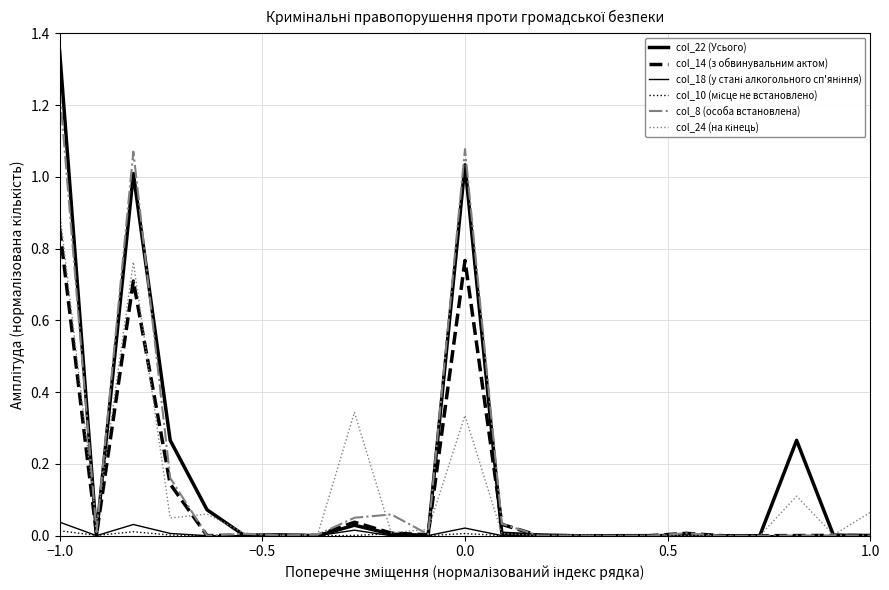

How many lines are shown in the chart?

6